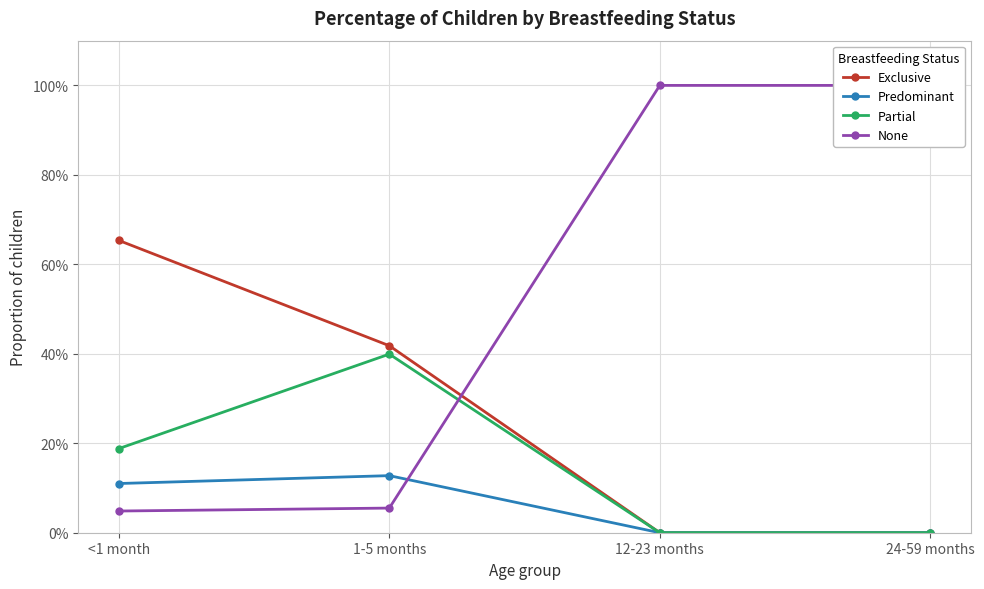

Rank the series by their average value, from lowest to highest.

Predominant, Partial, Exclusive, None